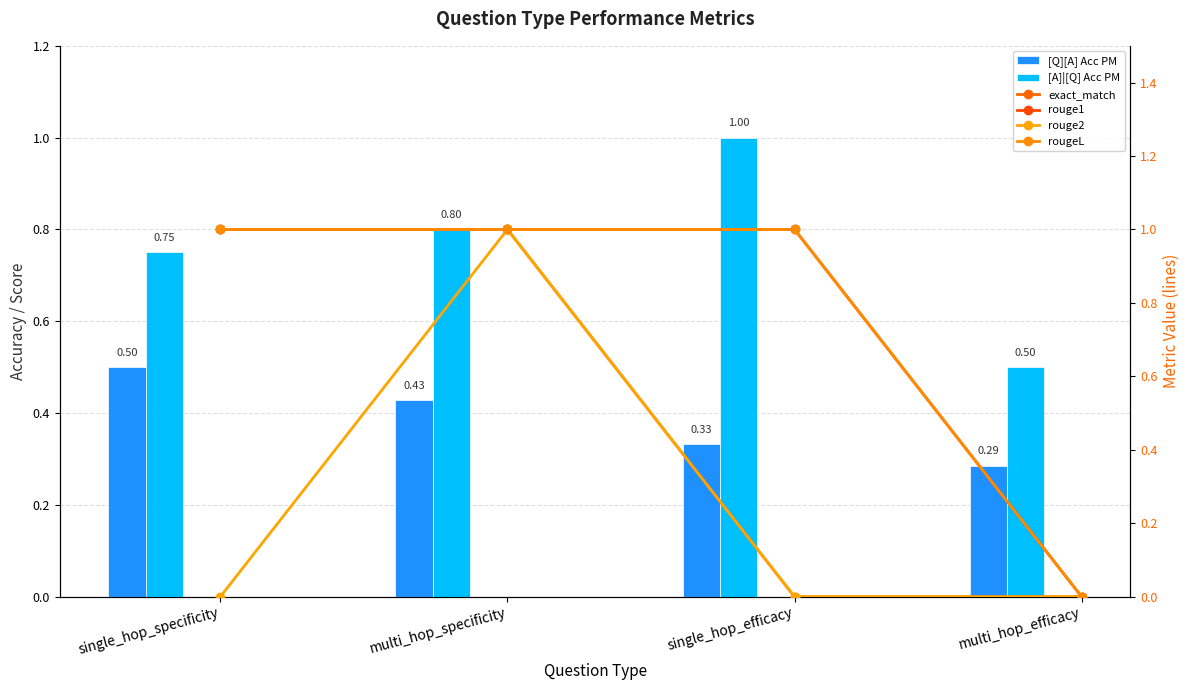

How many groups of bars are there?

4